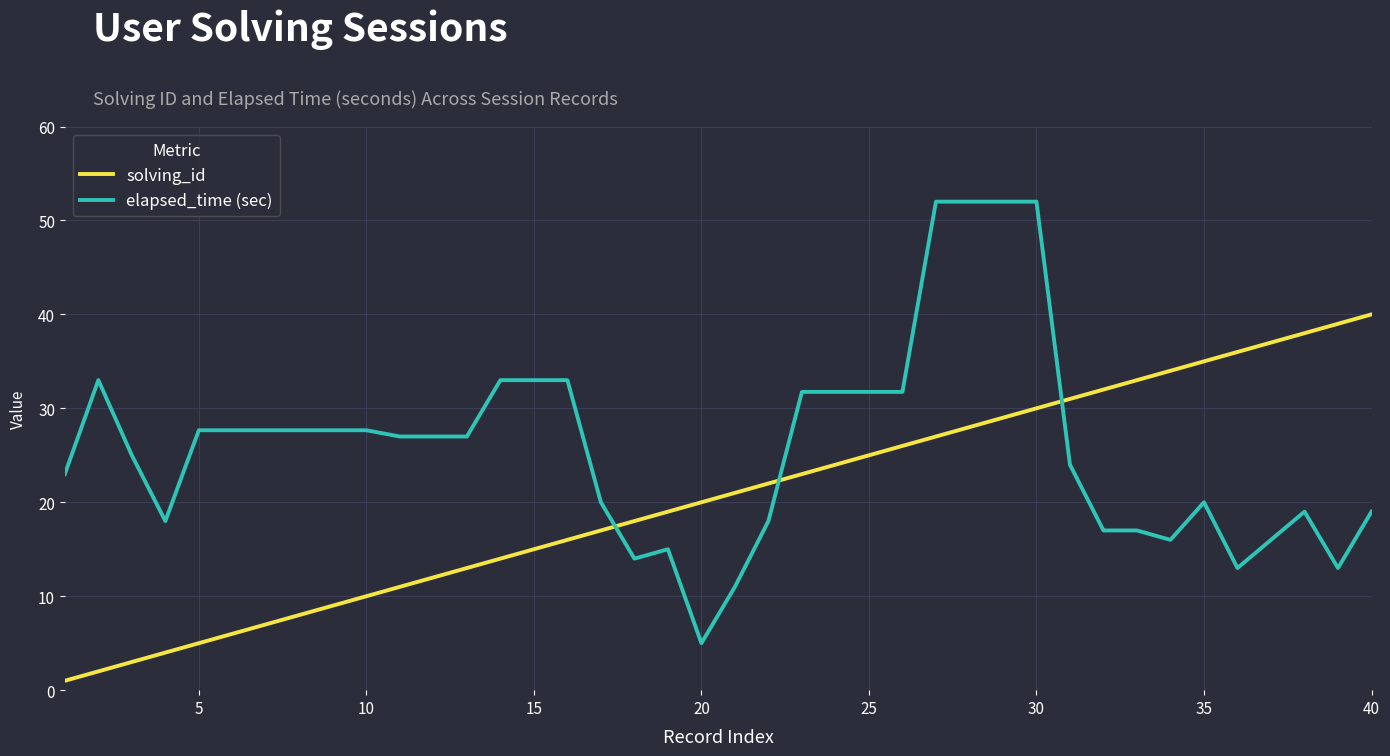

What is the difference between the maximum and minimum values in the solving_id series?

39.0